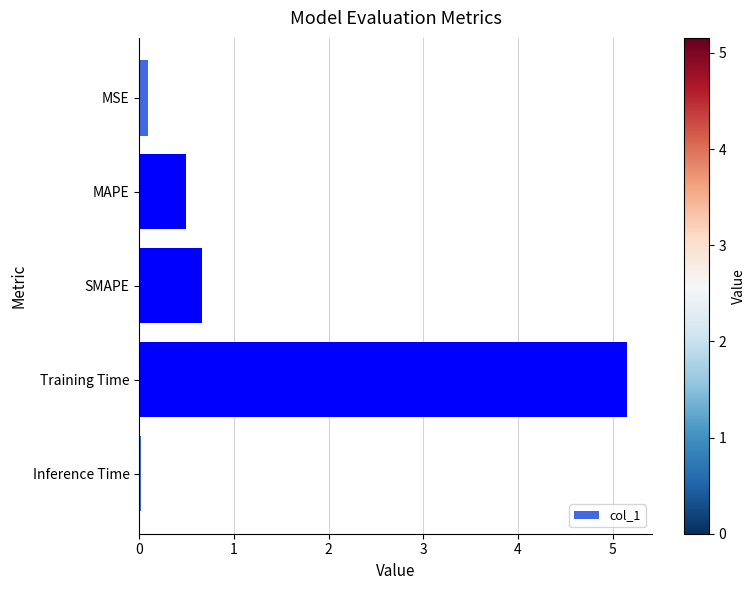

The value at SMAPE is 1.1. True or false?

False